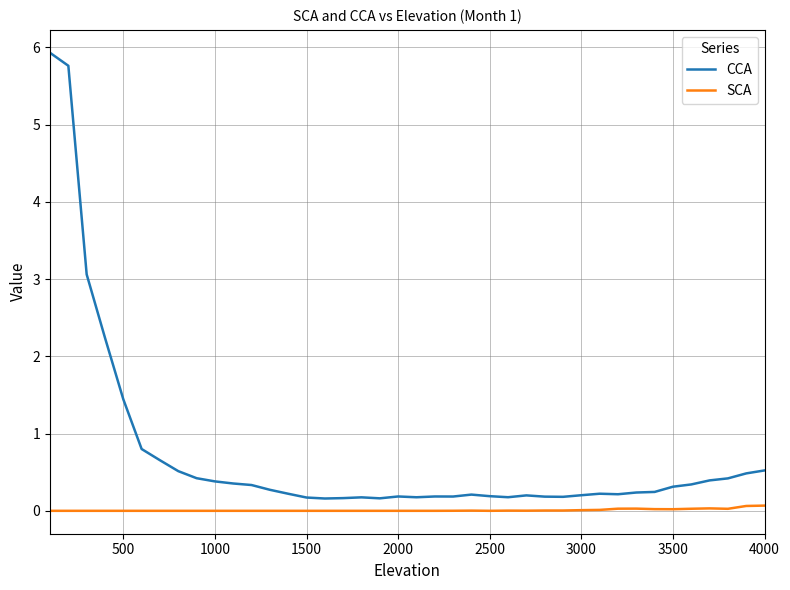

Which series has the largest total across all categories?

CCA